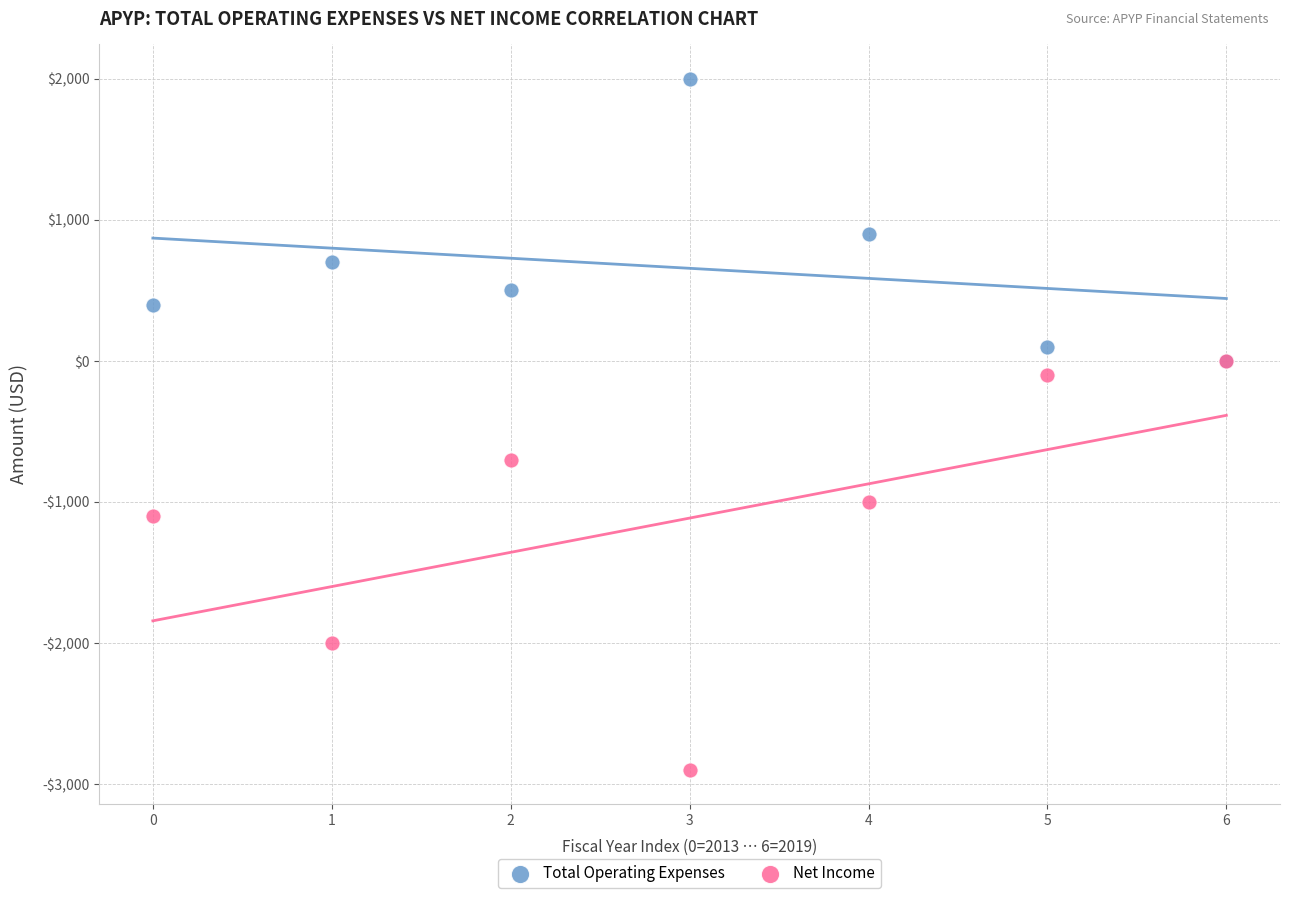

Which series contains the lowest Y value?

Net Income